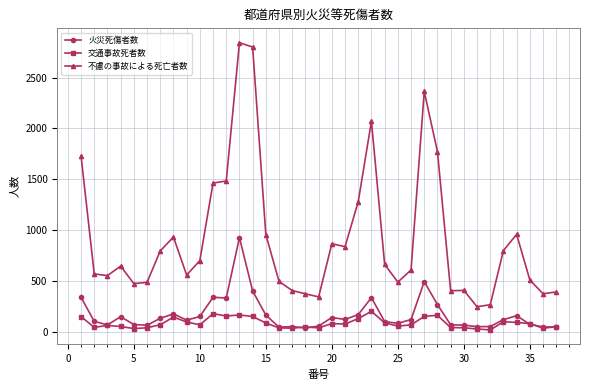

What is the smallest value displayed?

17